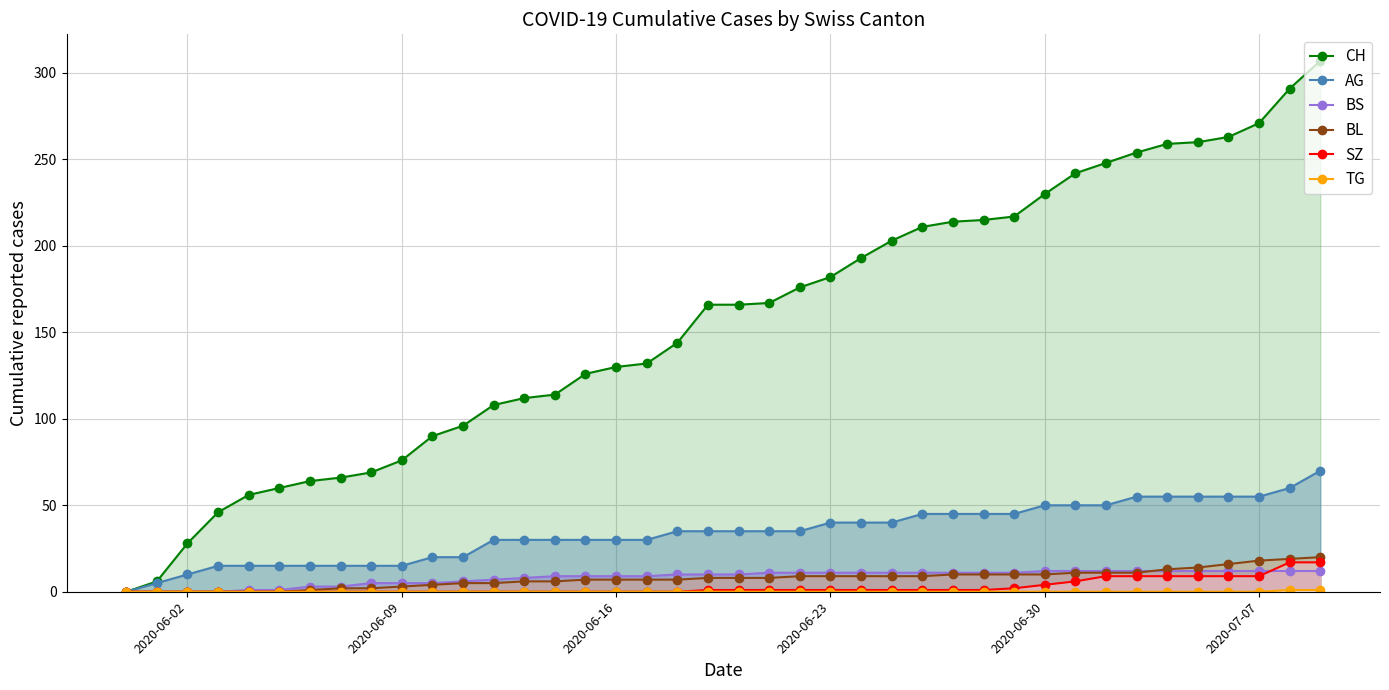

Which series has the widest spread of values?

CH